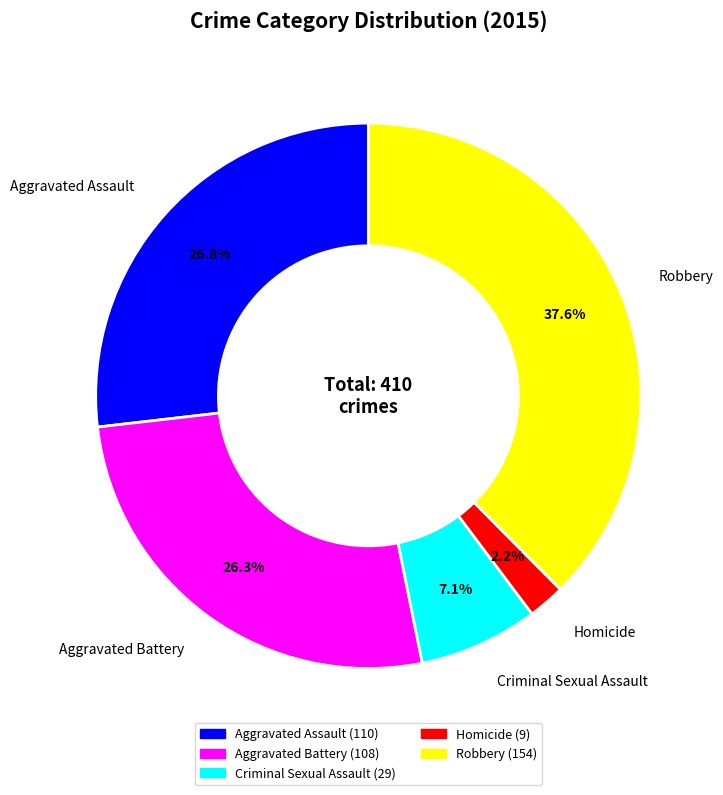

What is the largest slice in the pie chart?

Robbery